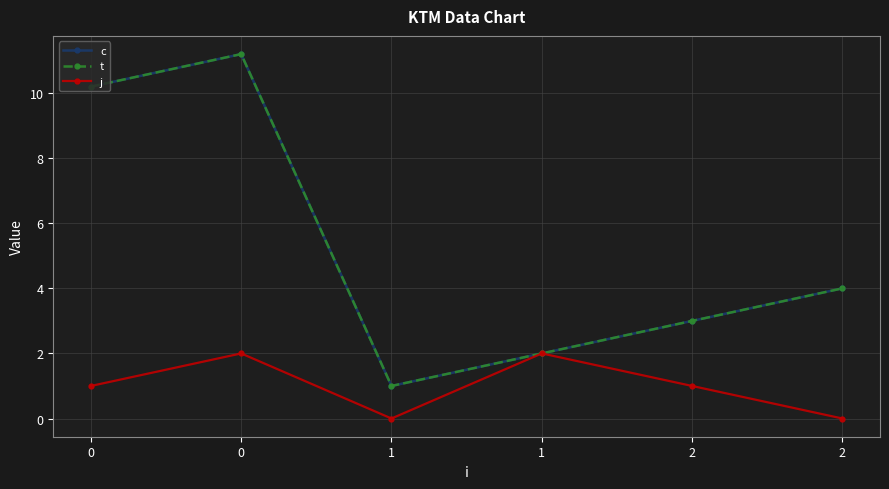

At which category does t reach its first local valley?

1